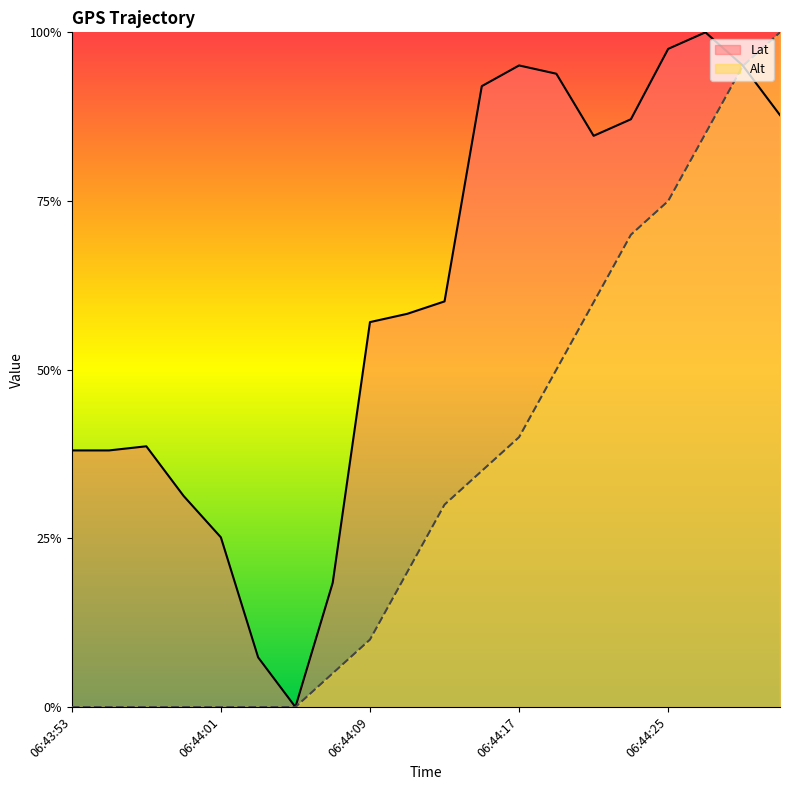

How many lines are shown in the chart?

2